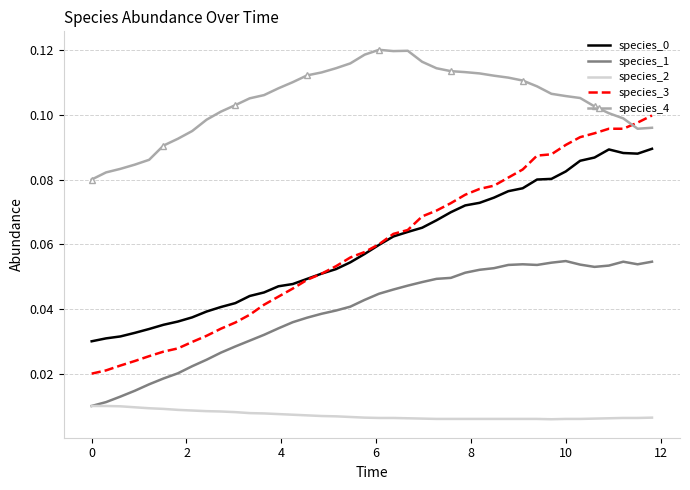

Which series has the largest range (max minus min)?

species_3